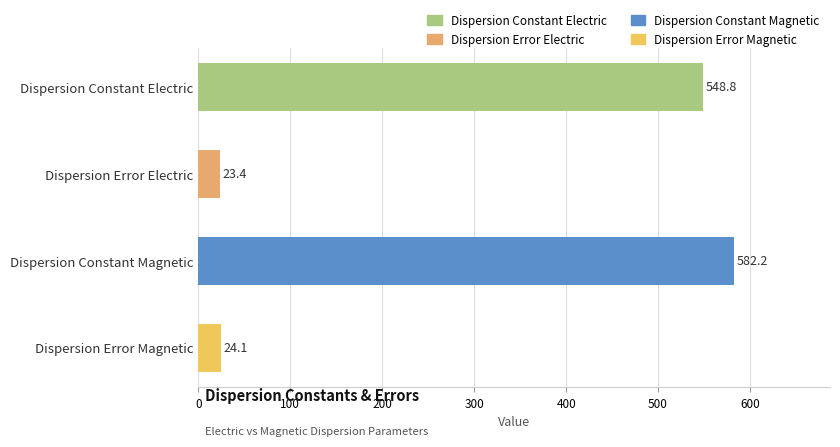

What is the label of the 1st bar from the top?

Dispersion Constant Electric